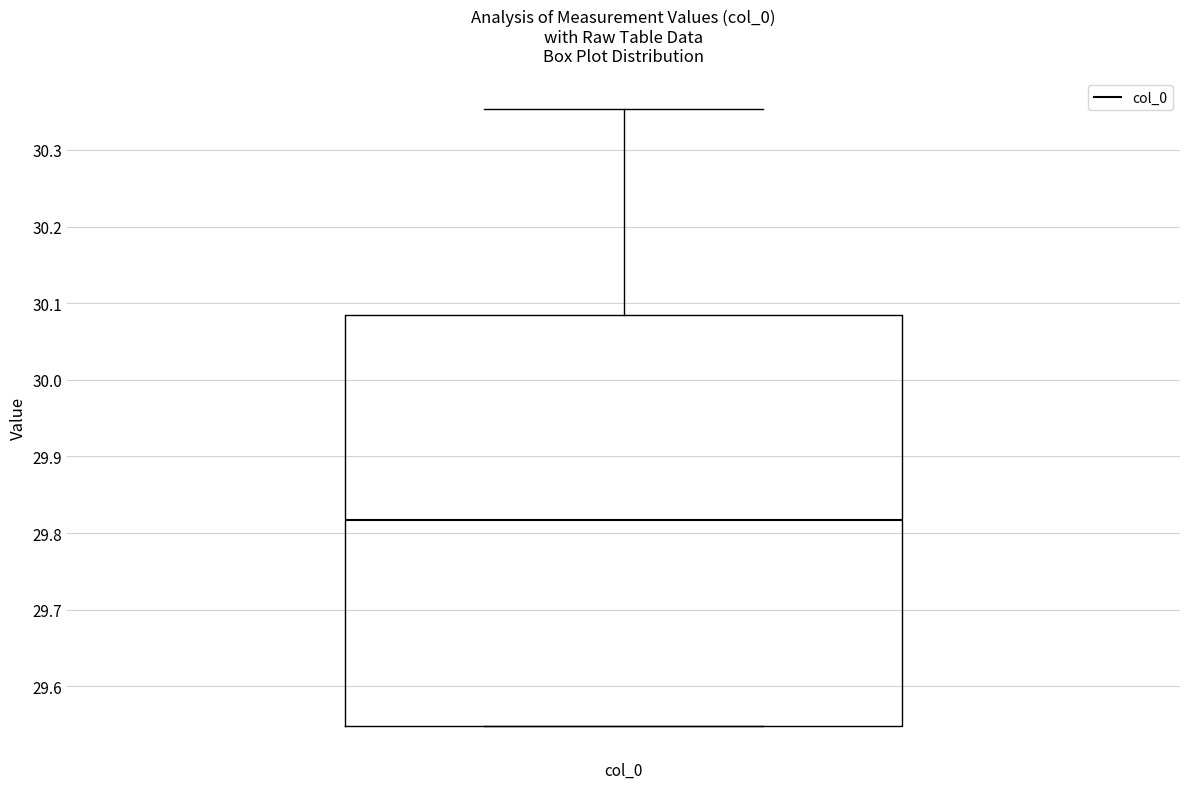

Transcribe this box plot: give where the median line is, the range the box spans, and where the two whiskers end, as read against the y-axis. The values are not printed on the chart, so give them approximately, as read against the axis.

median 29.82, box 29.55 to 30.08, whiskers 29.55 to 30.35